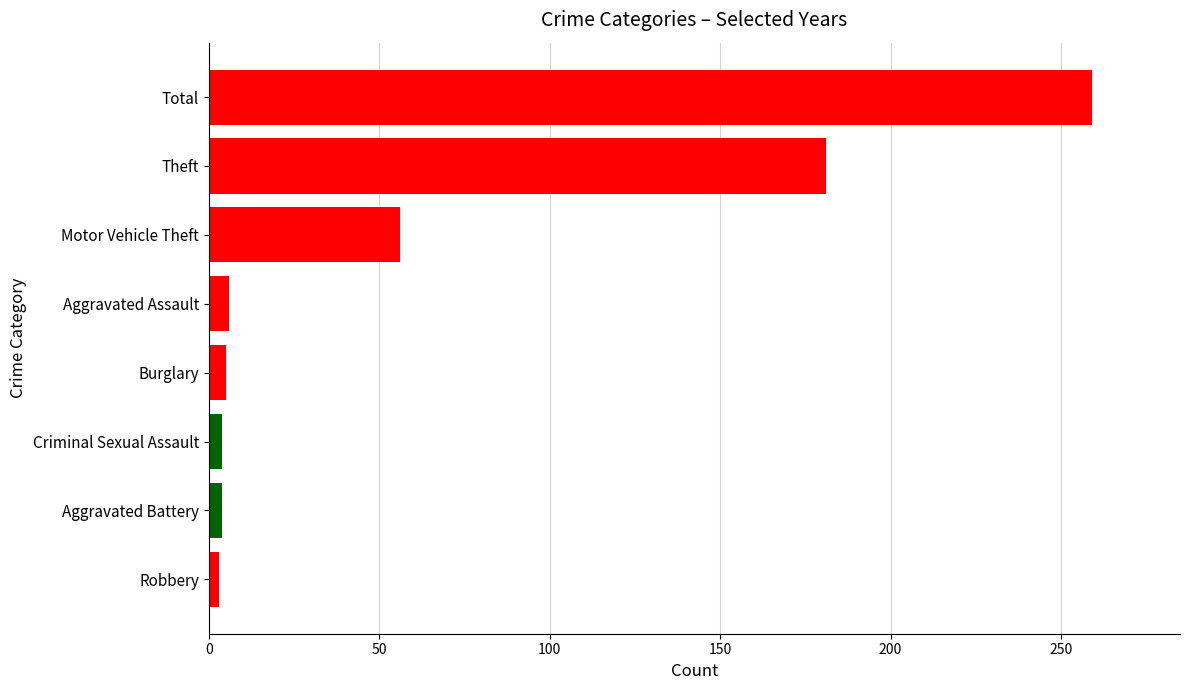

Where is the data nearest to the value 131?

Theft